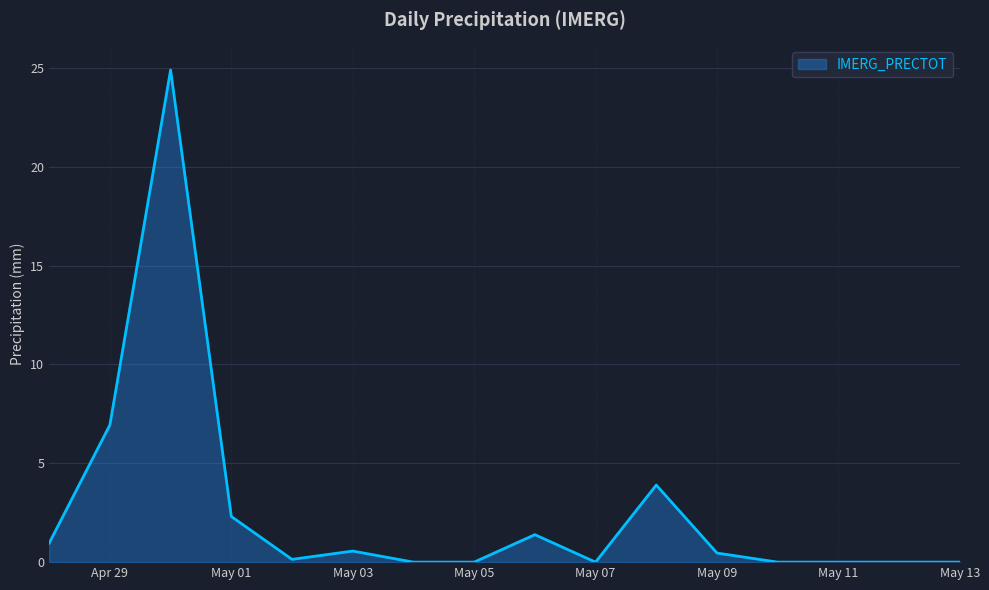

Does the chart display data point markers on the line(s)?

No